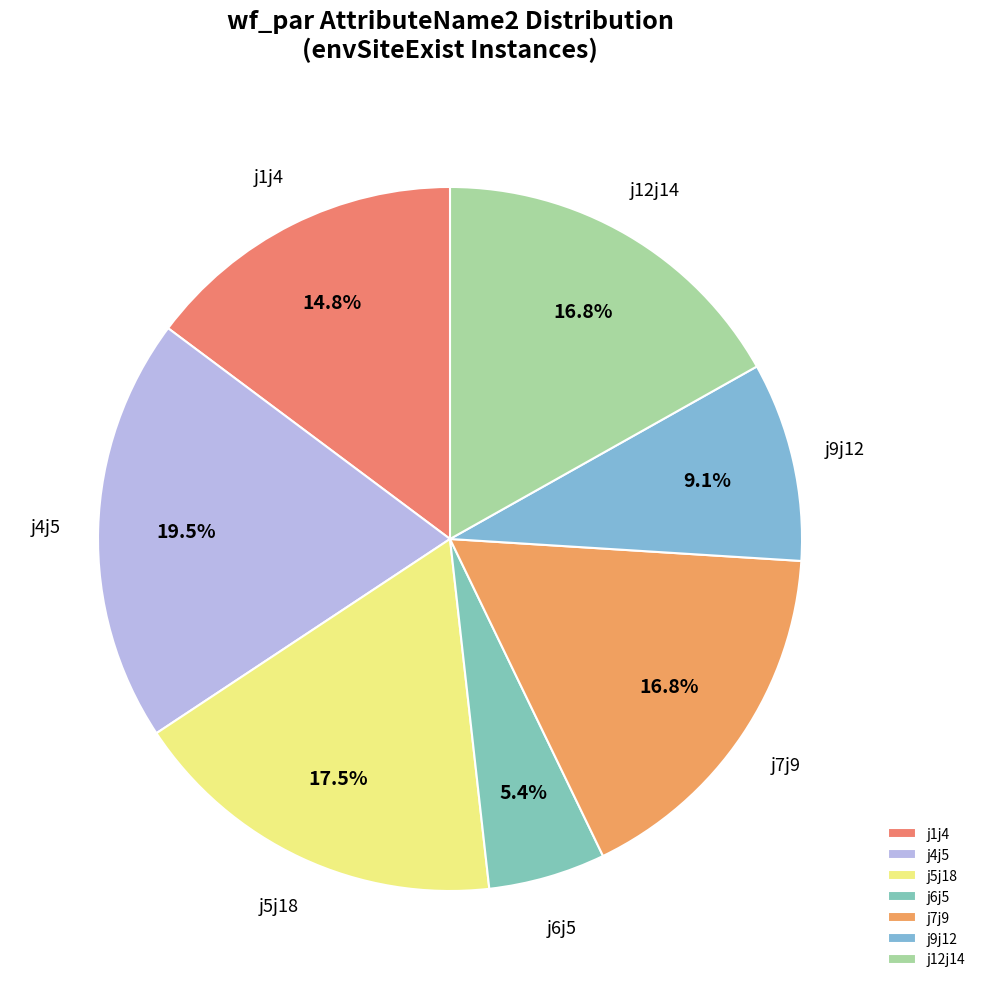

Is there a majority slice in this chart?

No